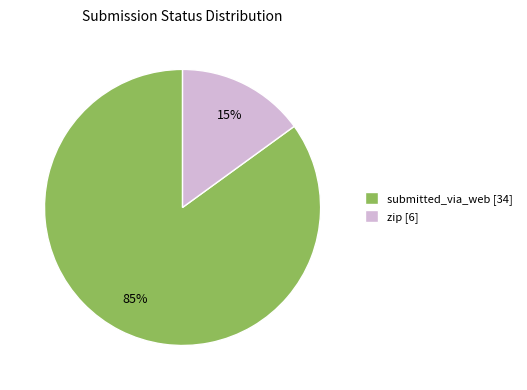

Is the sum of submitted_via_web [34] and zip [6] greater than half?

Yes